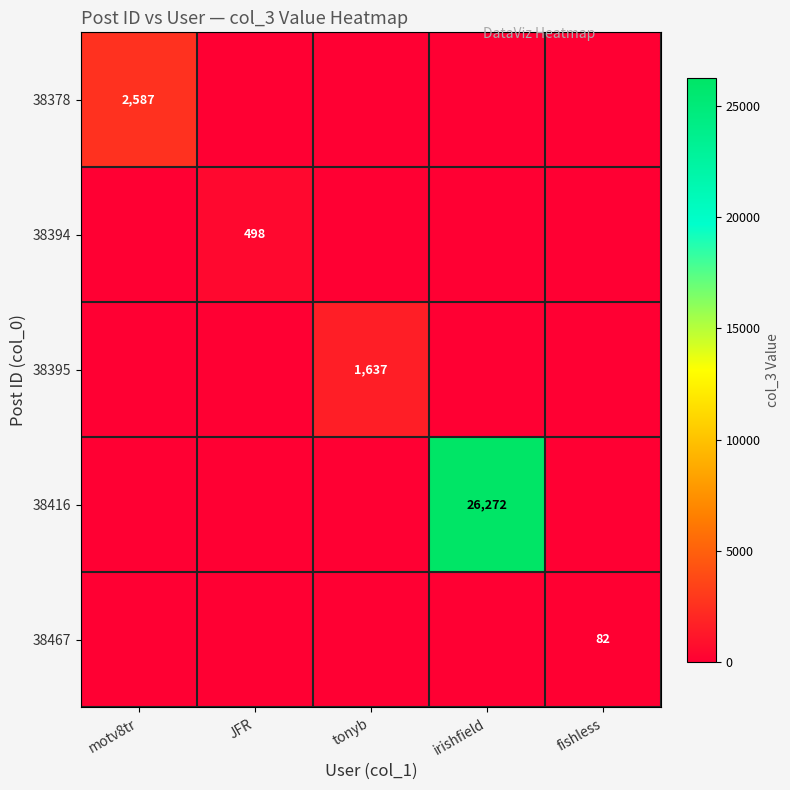

Is it true that 38395 equals 1637 at tonyb?

True